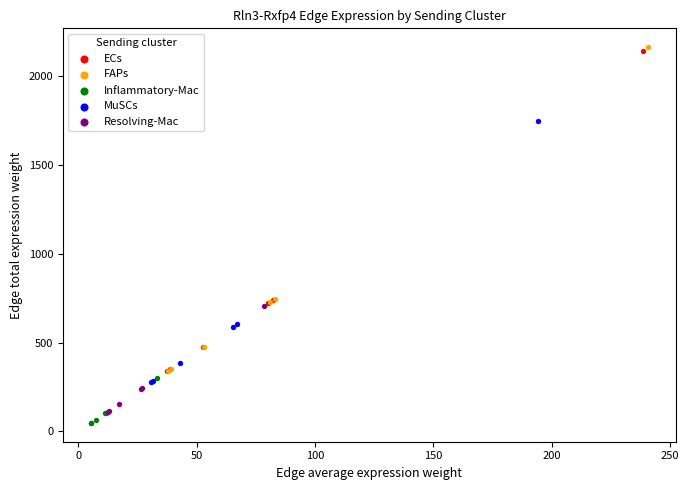

What are all the series names shown in the legend?

ECs, FAPs, Inflammatory-Mac, MuSCs, Resolving-Mac